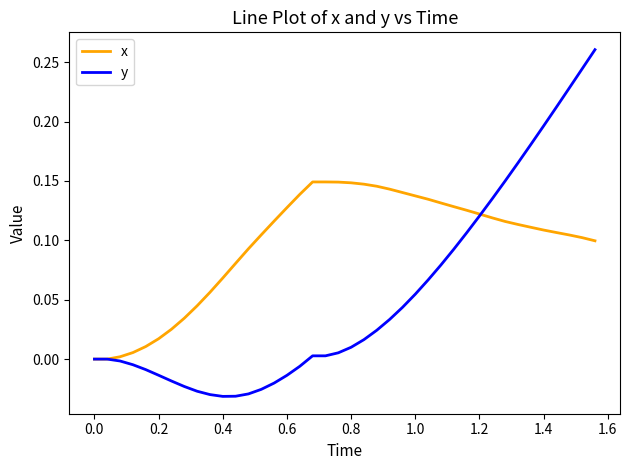

What are all the series names shown in the legend?

x, y